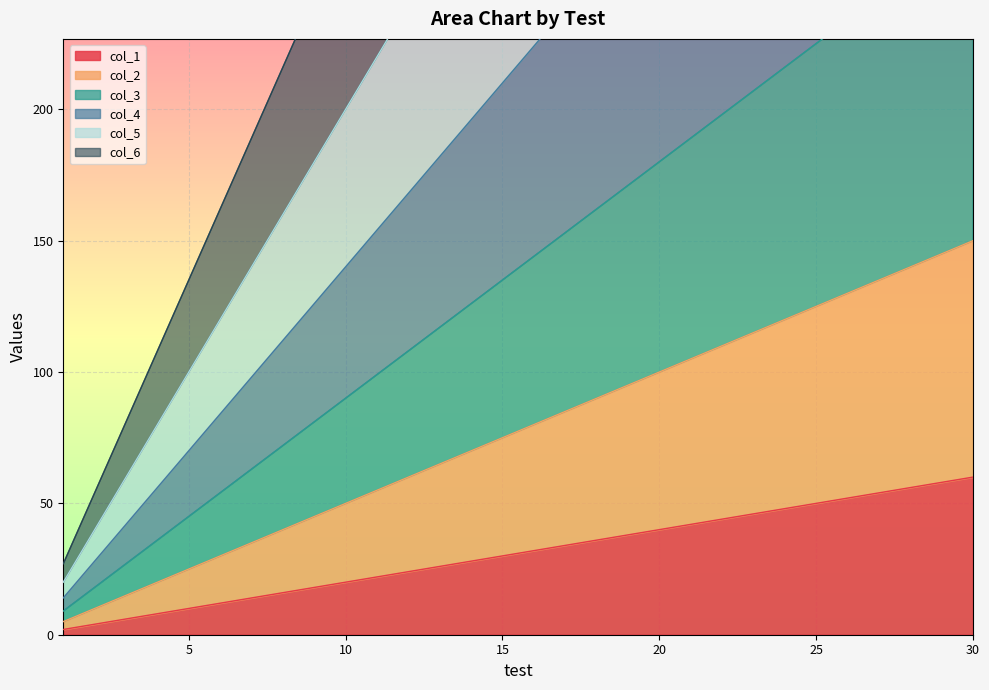

Is it true that col_1 equals 54 at 20?

False